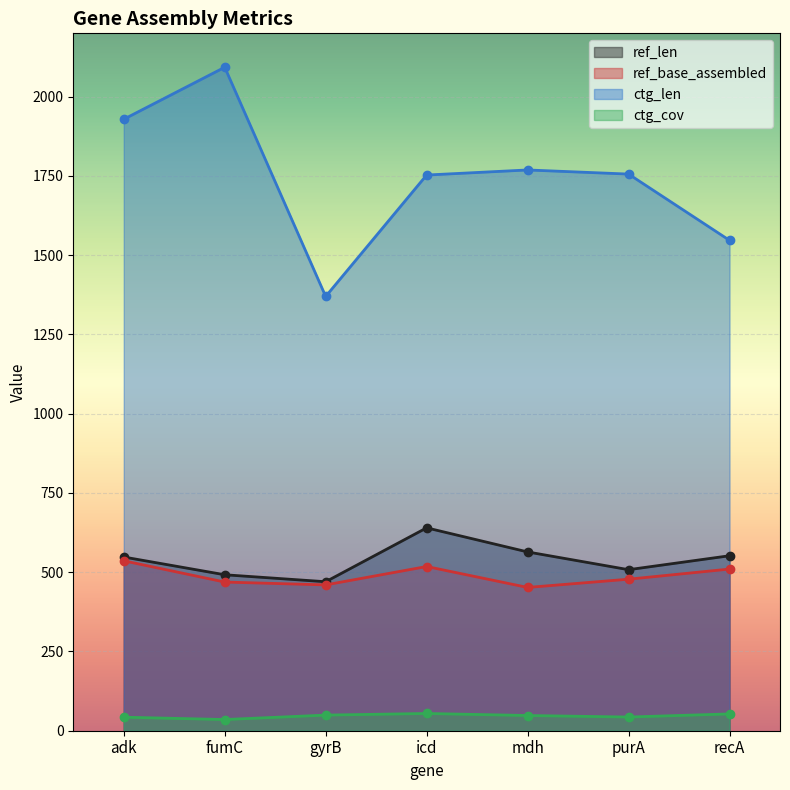

What is the sum of the ref_len values at mdh and fumC?

1056.0